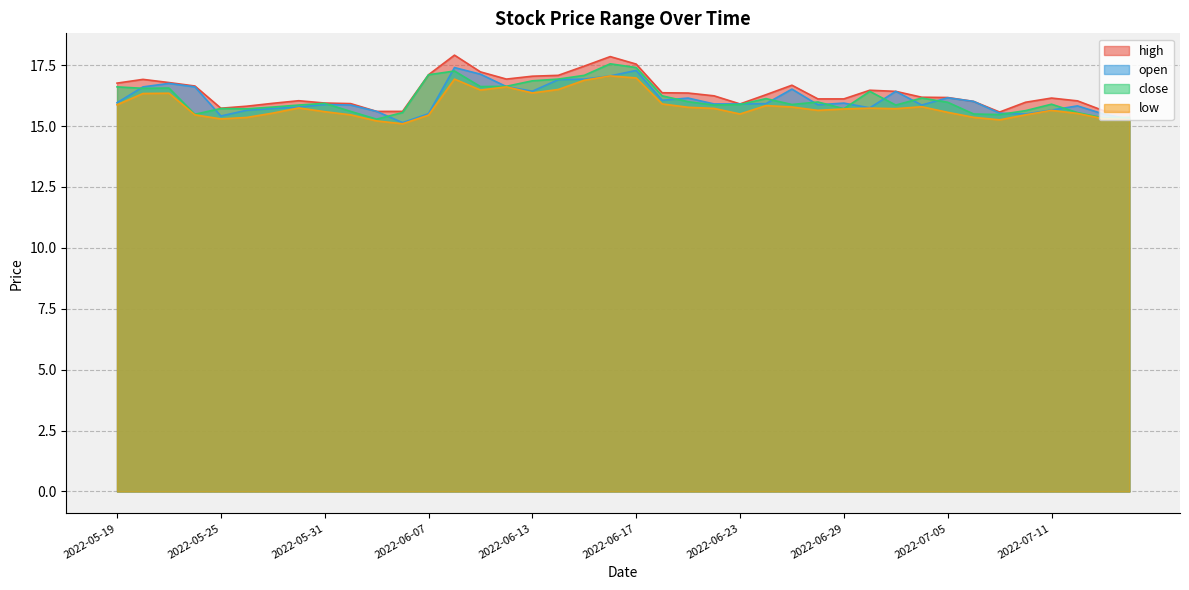

What is the value of the low point at the 4th from the left?

15.5